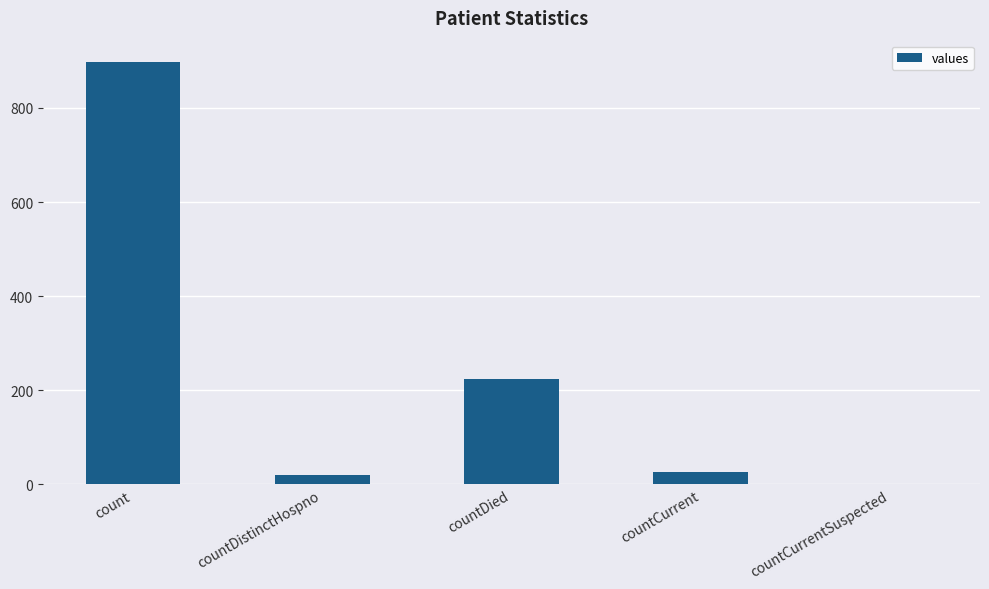

What is the maximum value shown in the chart?

898